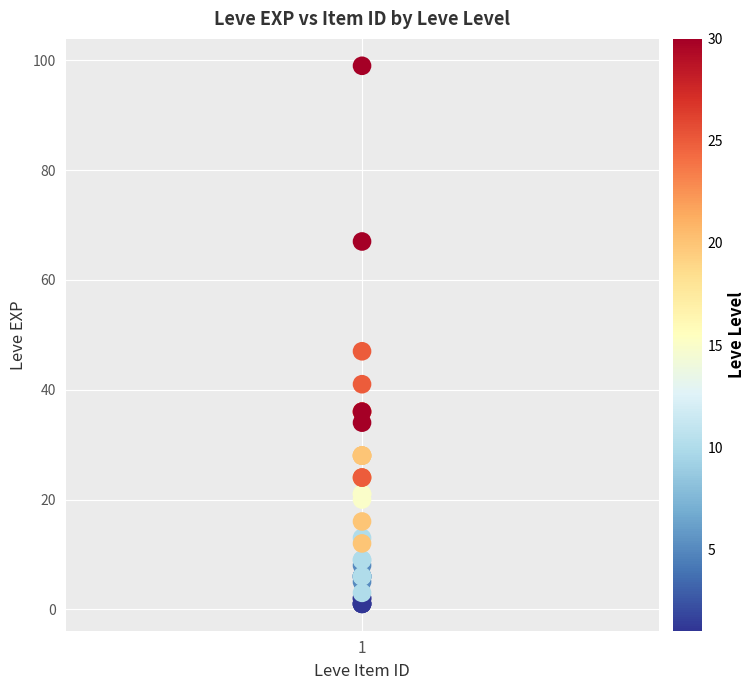

What Y value in the scatter plot is closest to 50?

47